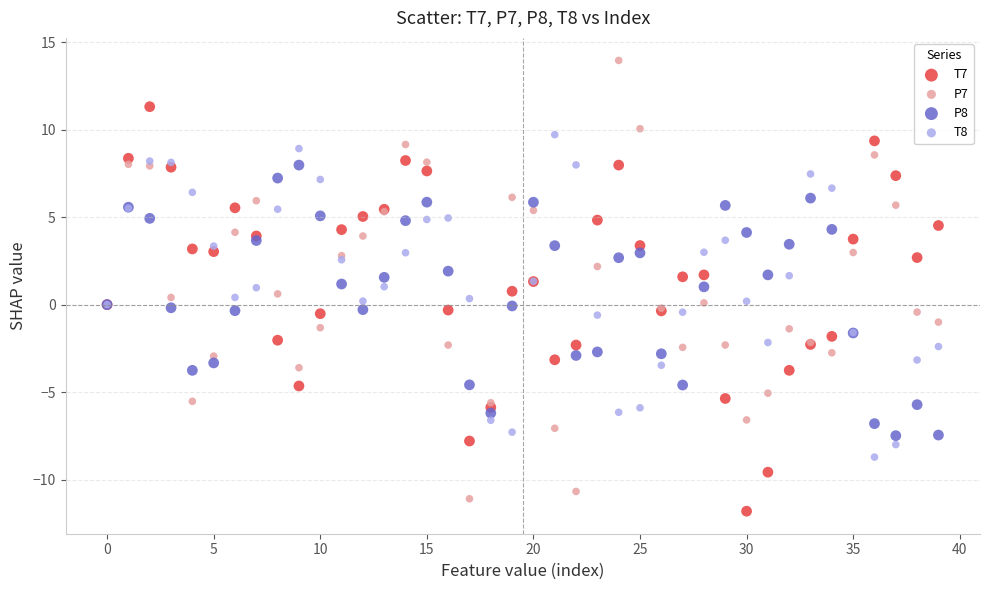

Which series contains the highest Y value?

P7